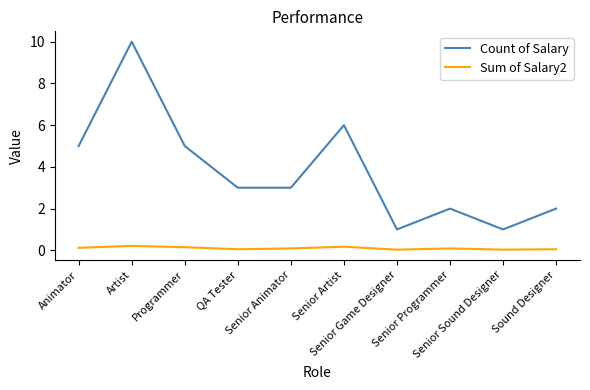

Rank the series by their maximum value, from highest to lowest.

Count of Salary, Sum of Salary2